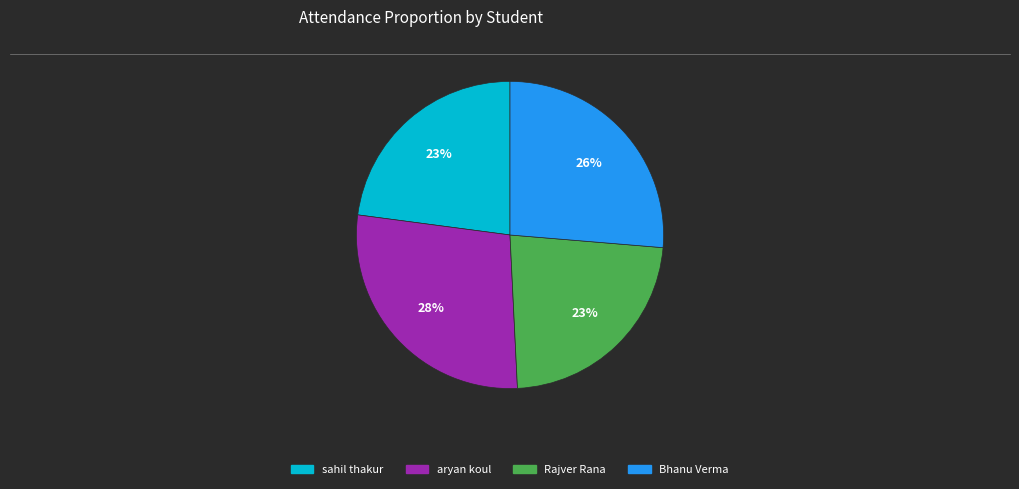

Between aryan koul and sahil thakur, which is larger?

aryan koul